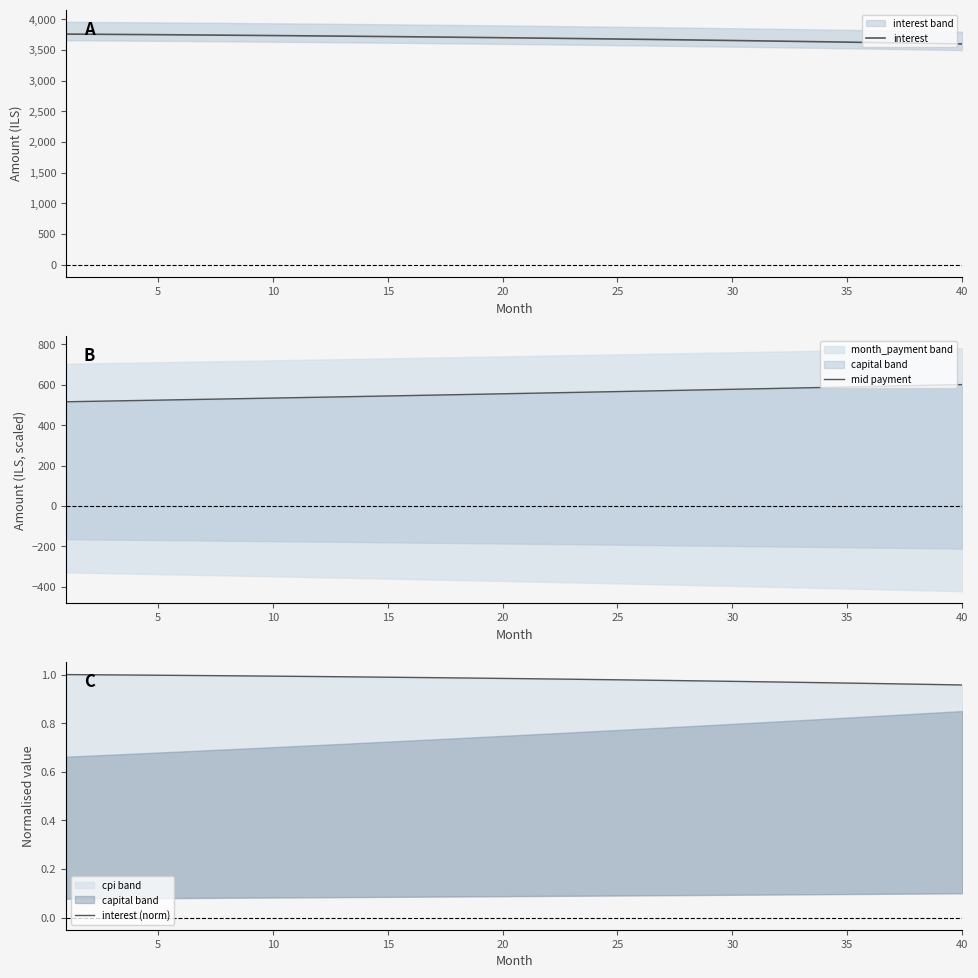

How many values in the mid payment series are below 557?

20